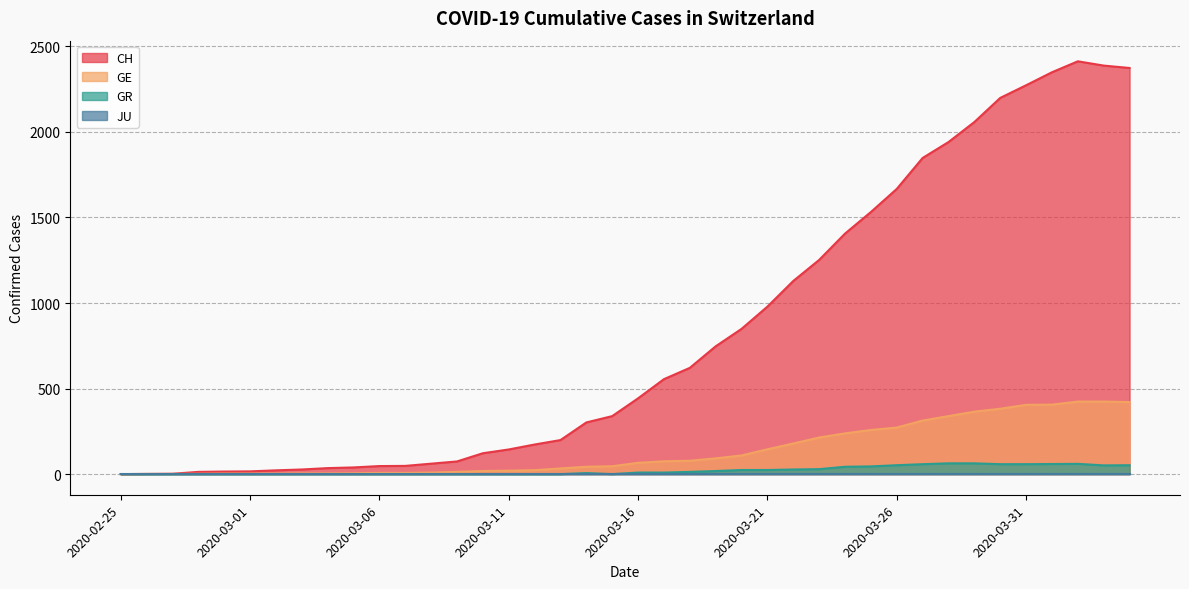

At which category does CH reach its first local peak?

2020-04-02